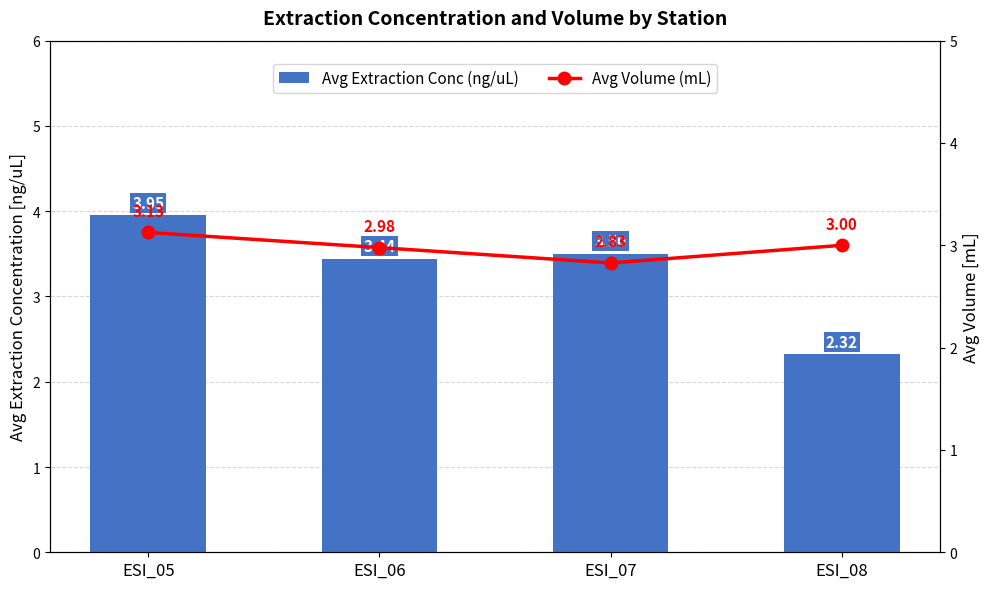

What is the highest value of the Avg Extraction Conc (ng/uL) series?

4.0